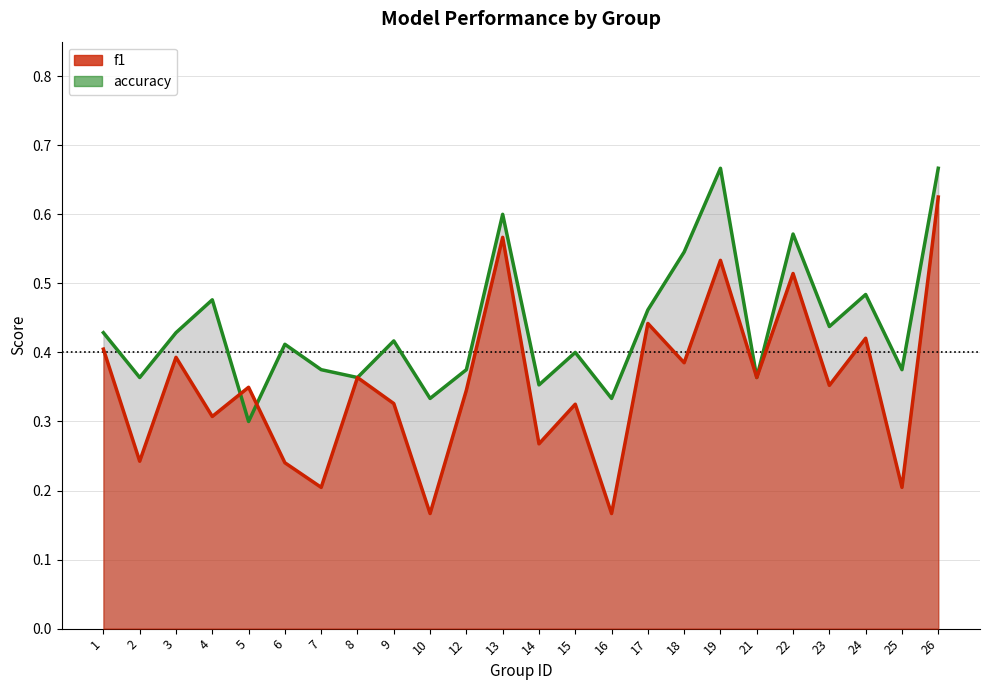

How many times do f1 and accuracy cross each other?

2